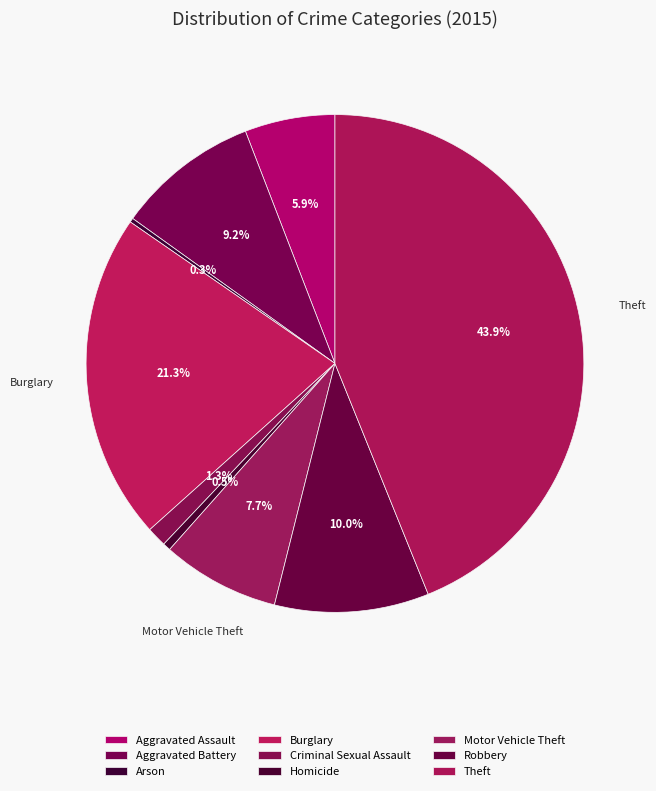

Count the number of slices in the pie.

9